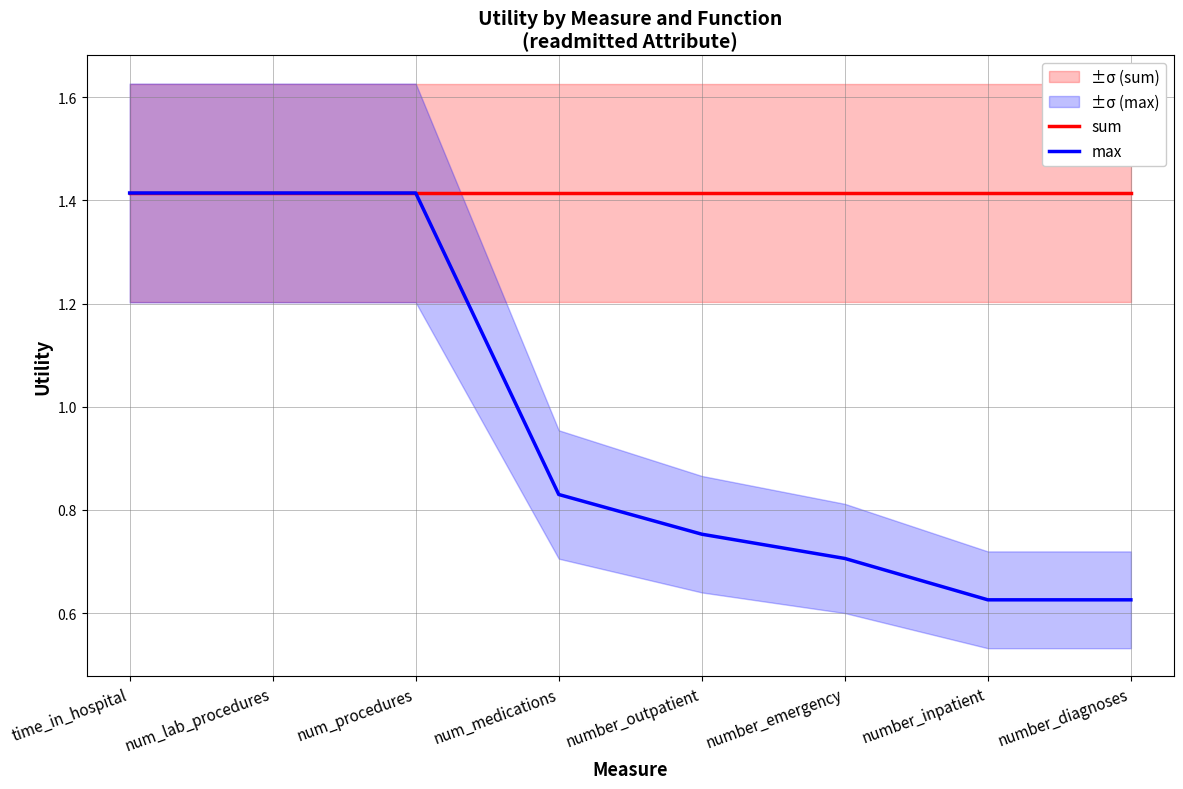

What is the sum of all sum values?

11.3